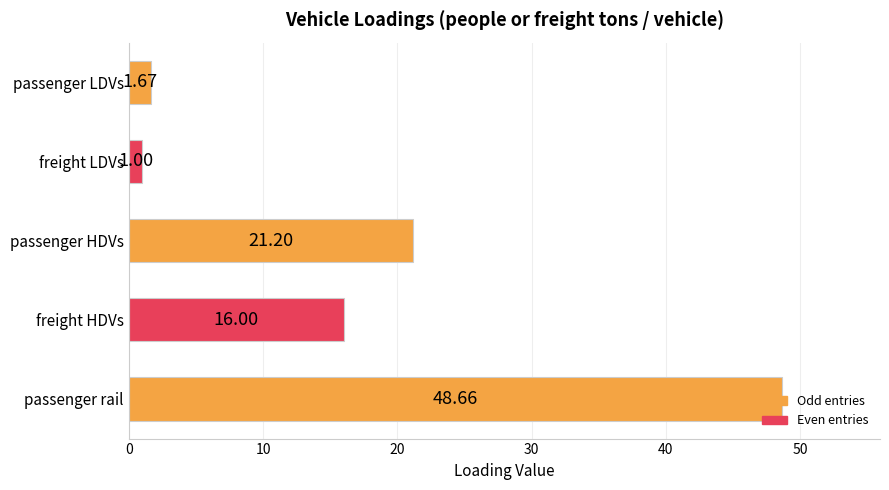

Rank the categories by value from highest to lowest.

passenger rail, passenger HDVs, freight HDVs, passenger LDVs, freight LDVs